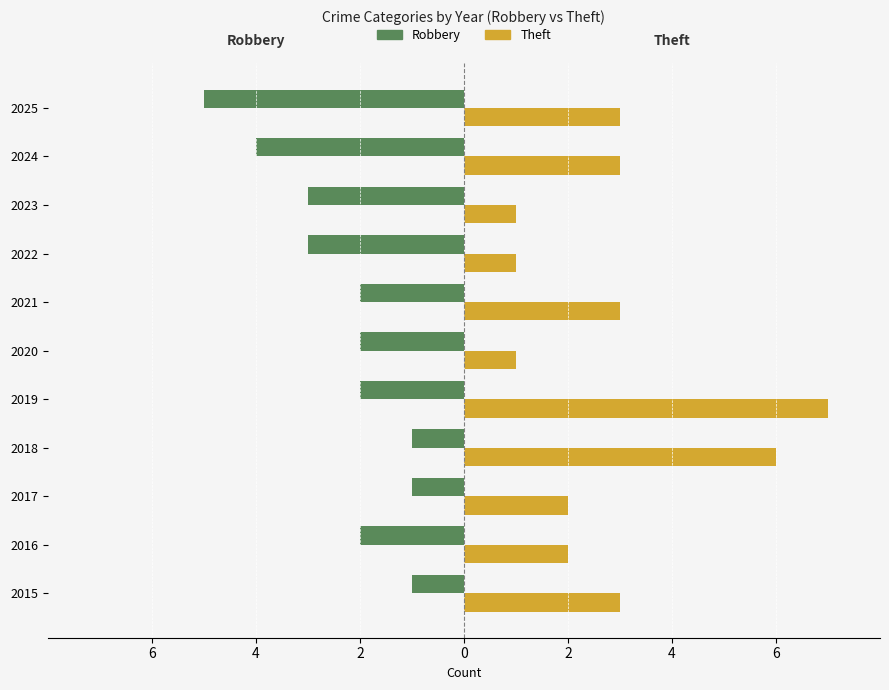

List the series in order of their peak value, lowest first.

Robbery, Theft